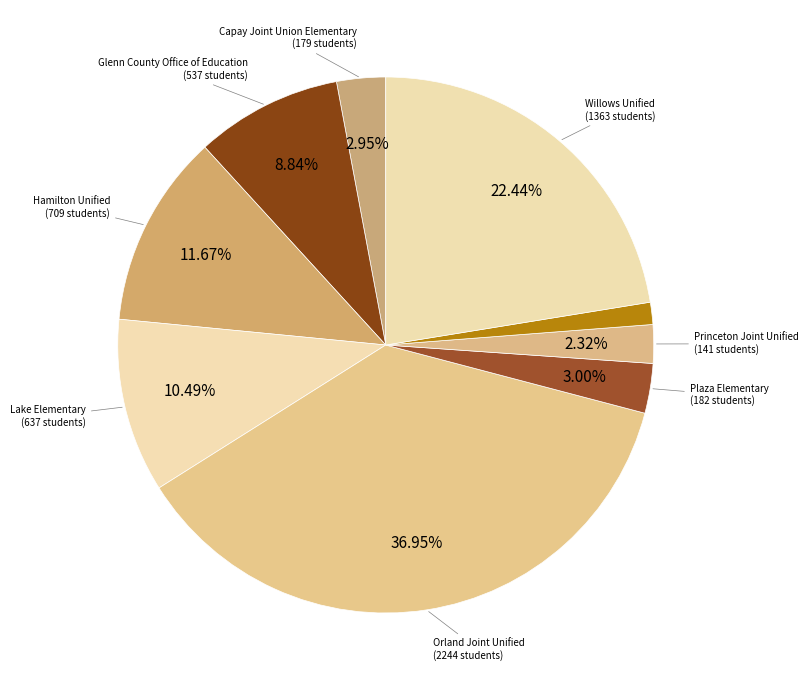

Is there any slice that represents more than half of the pie?

No